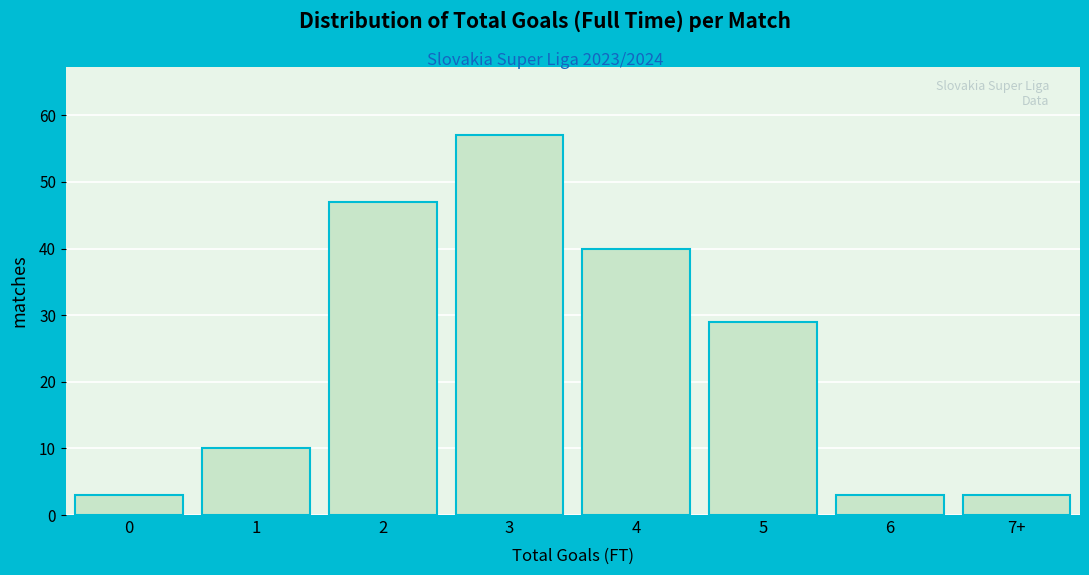

Reading right to left, extract all data points from this chart.

7+=3	6=3	5=29	4=40	3=57	2=47	1=10	0=3